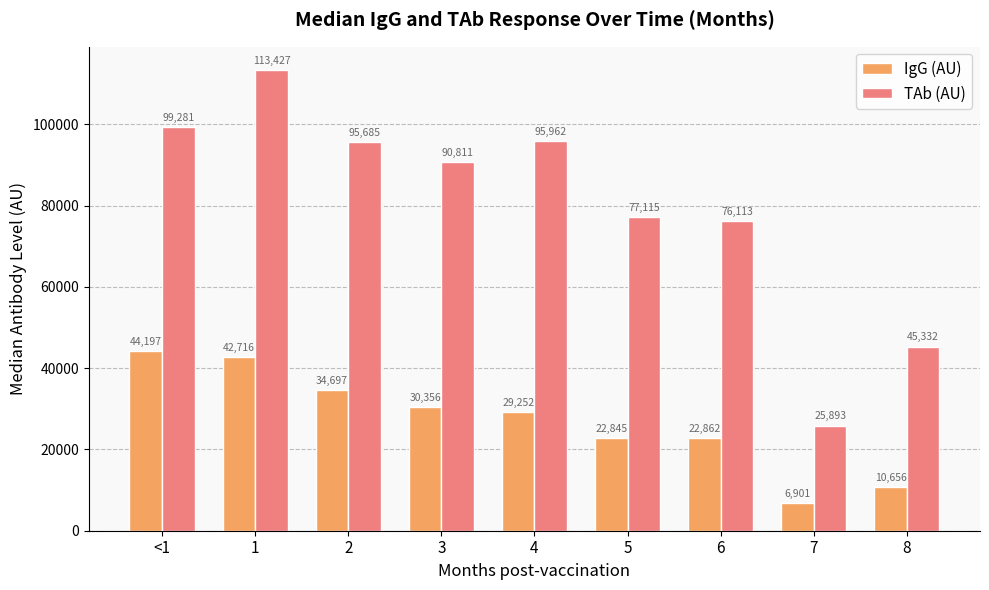

What is the difference between the second highest and second lowest values in the TAb (AU) series?

53949